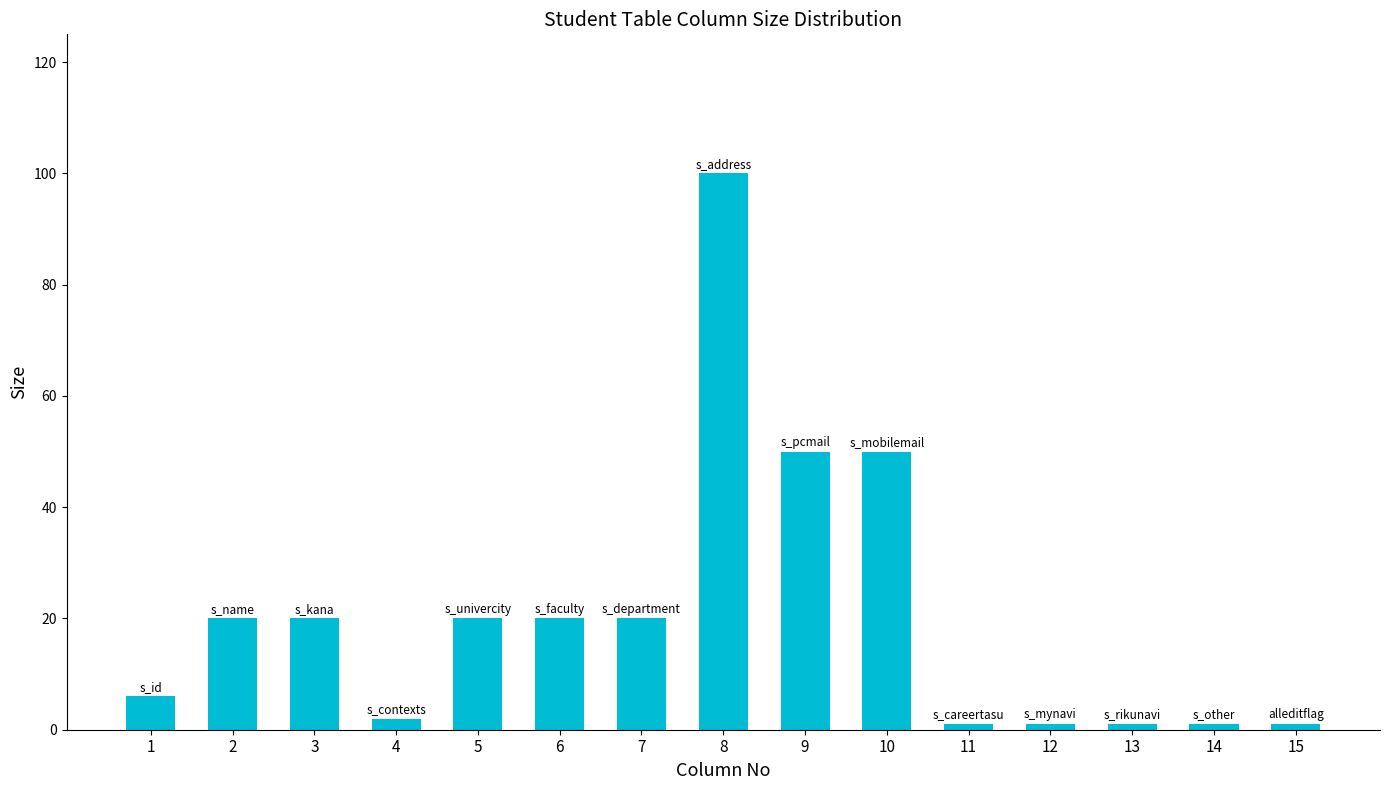

What is the difference between the maximum and minimum values?

99